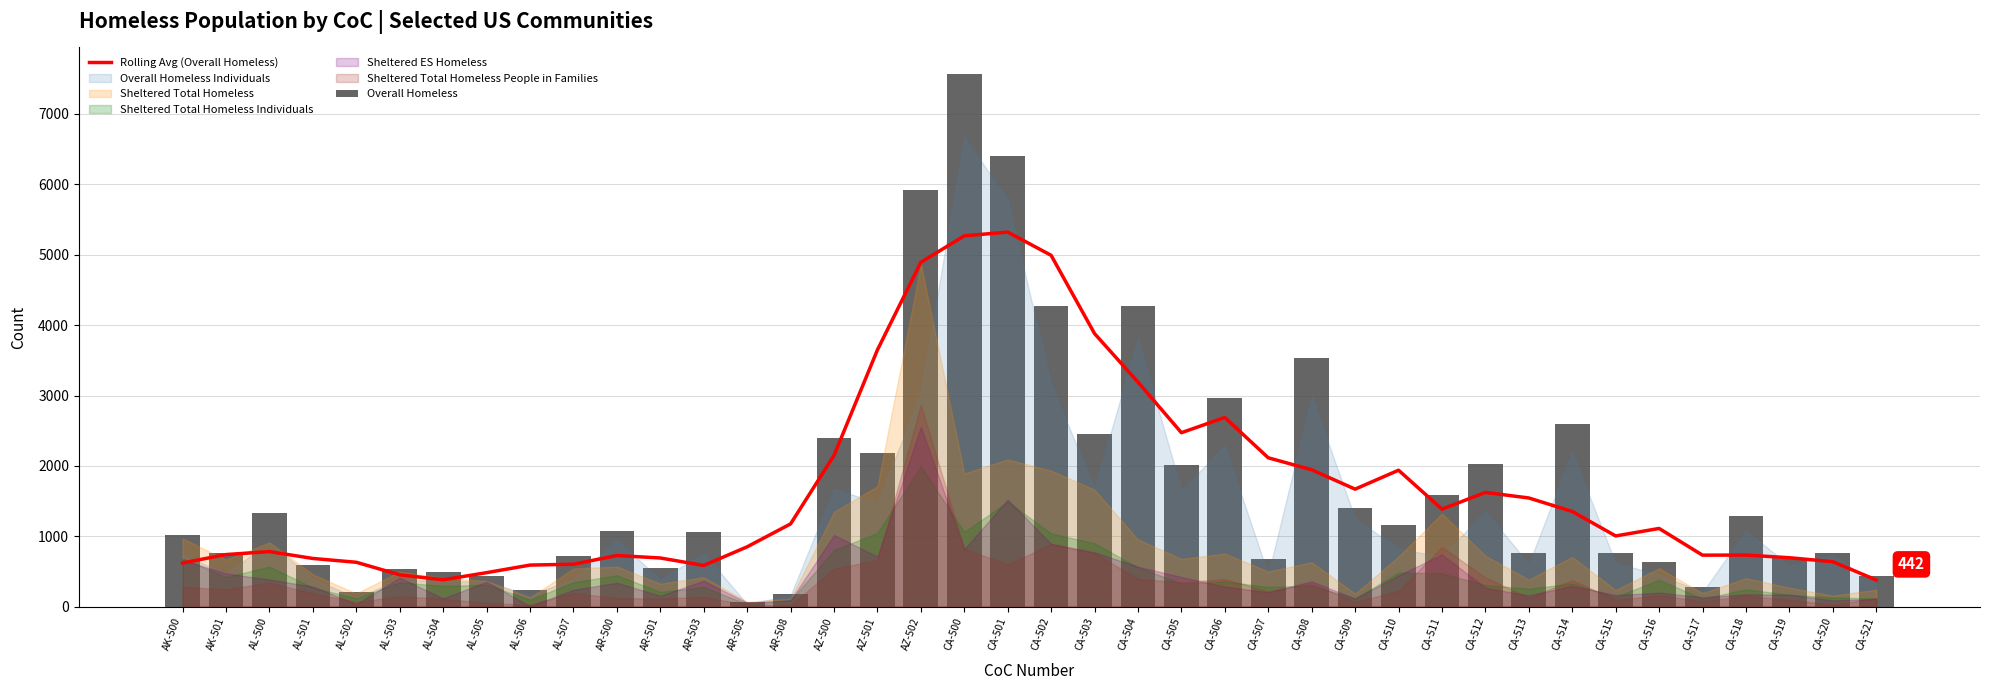

Which series has the largest total across all categories?

Overall Homeless